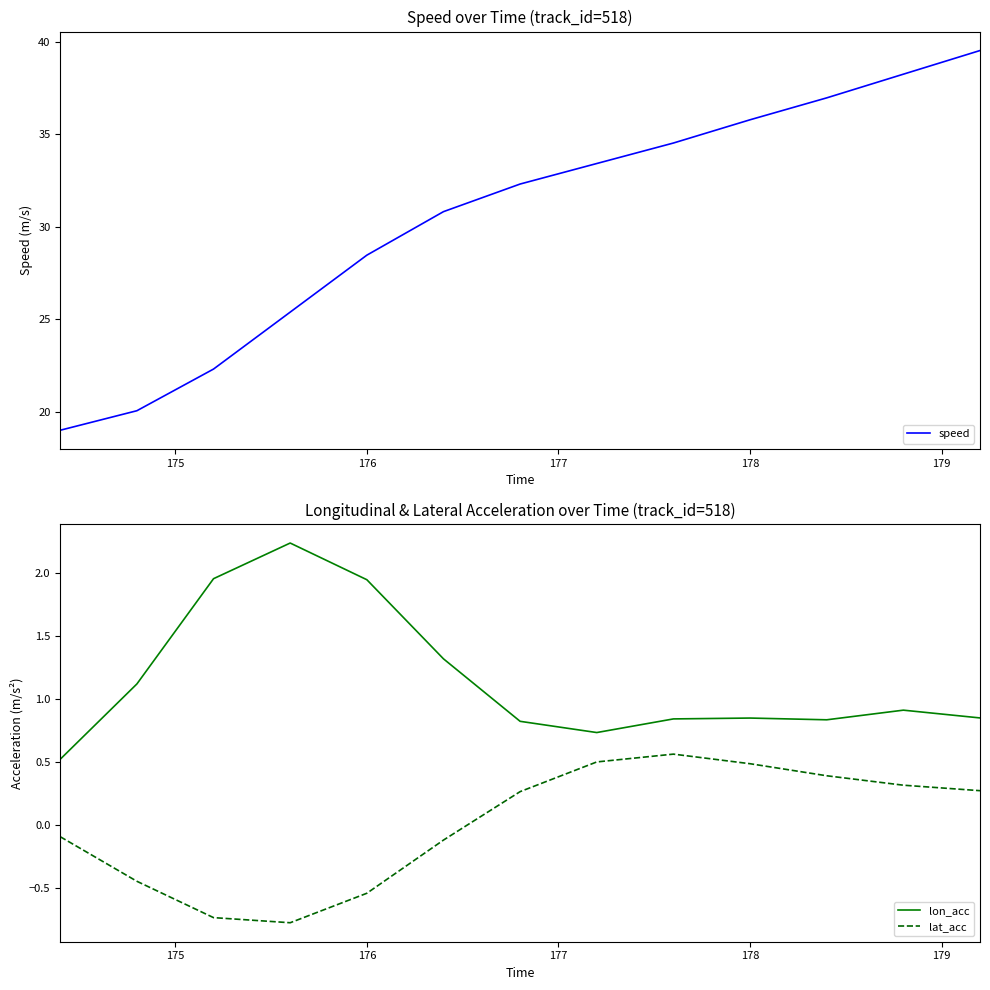

True or false: lat_acc and lon_acc cross at least once.

False